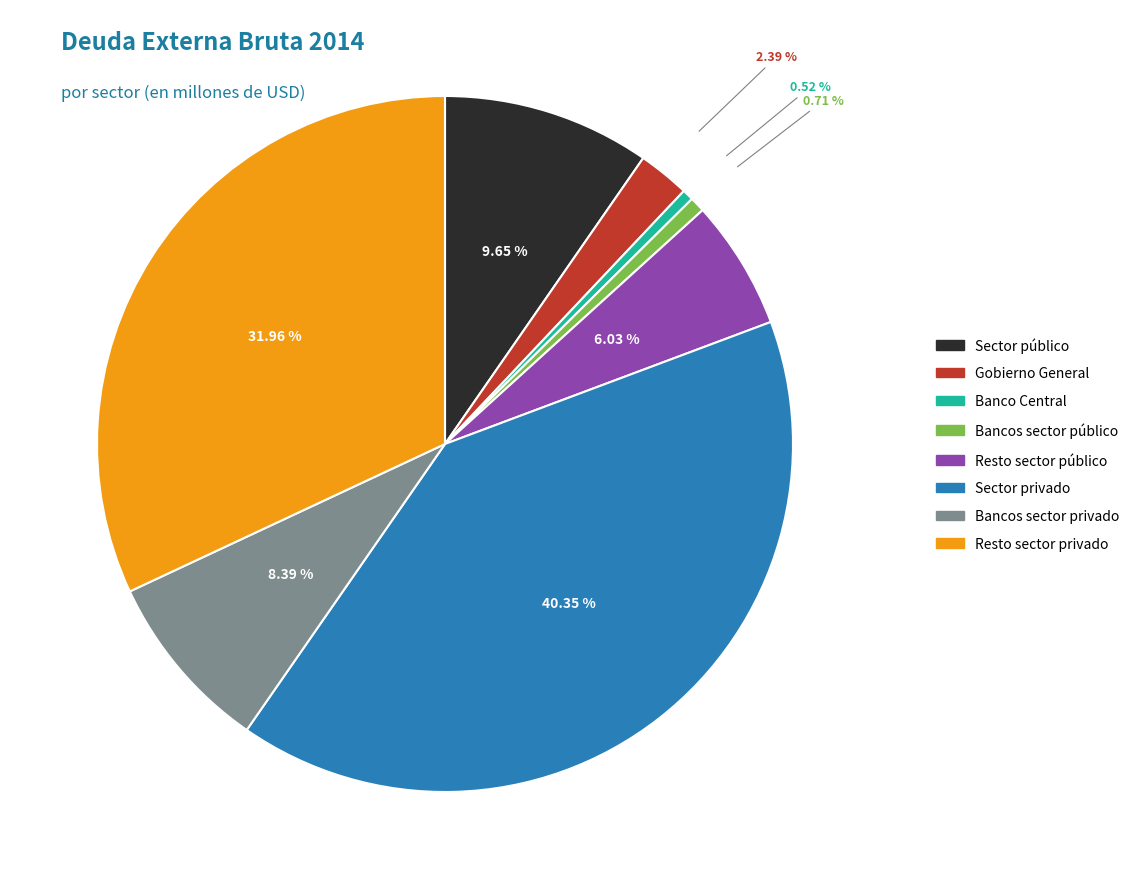

To the nearest percent, what is the difference between the largest and smallest slice percentages?

40%